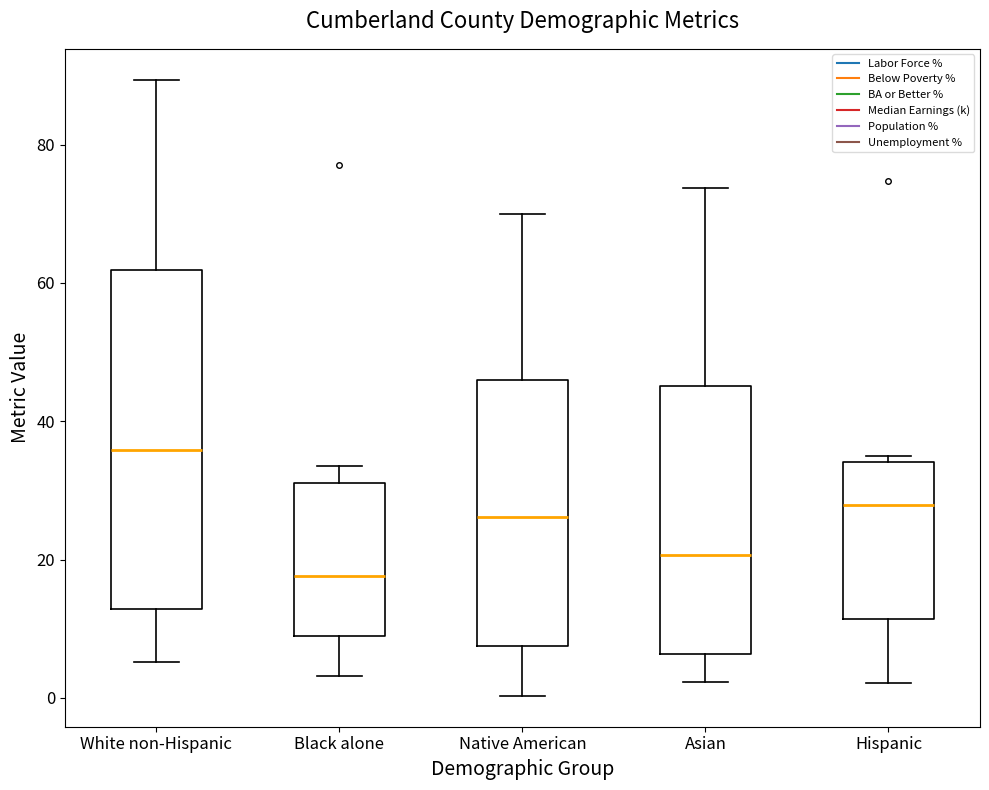

Reading left to right, transcribe this box plot: for each box, give where its median line is, the range the box spans, and where its two whiskers end, as read against the y-axis. The values are not printed on the chart, so give them approximately, as read against the axis.

White non-Hispanic: median 36, box 12 to 62, whiskers 6 to 90
Black alone: median 18, box 8 to 32, whiskers 4 to 34
Native American: median 26, box 8 to 46, whiskers 0 to 70
Asian: median 20, box 6 to 46, whiskers 2 to 74
Hispanic: median 28, box 12 to 34, whiskers 2 to 36